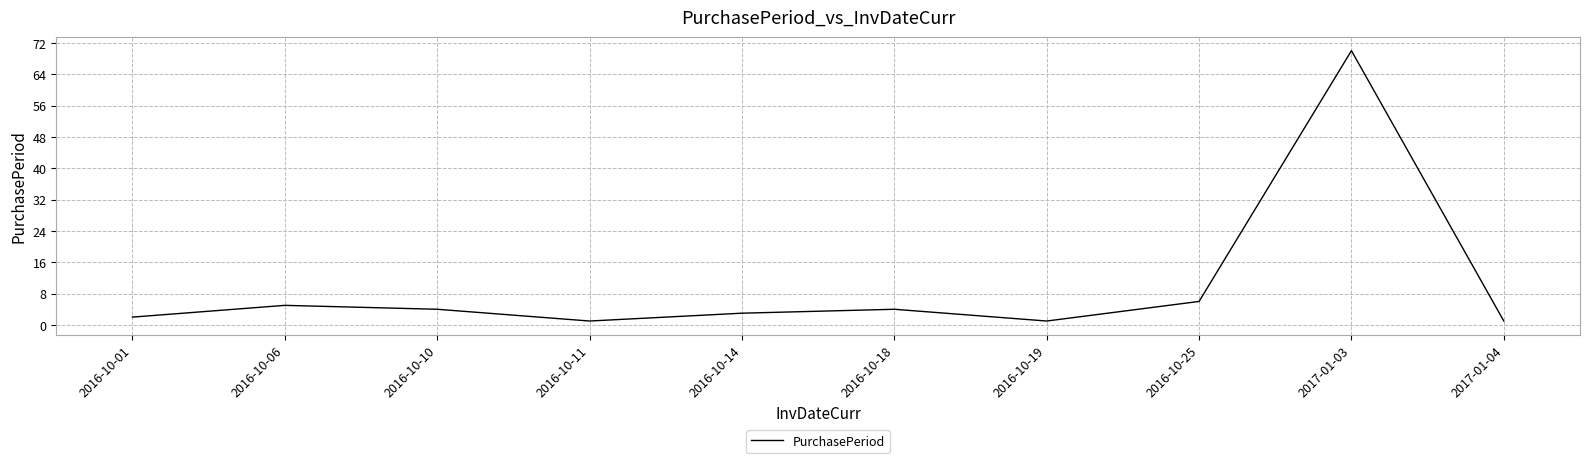

What is the difference between the maximum and minimum values?

69